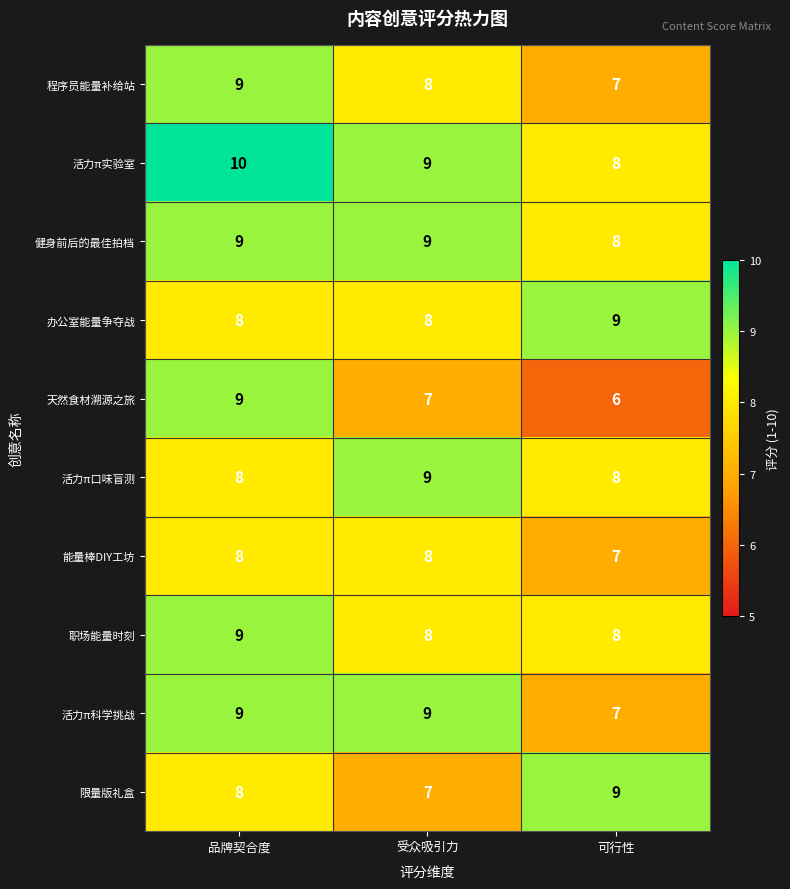

Count the number of data series in this chart.

10